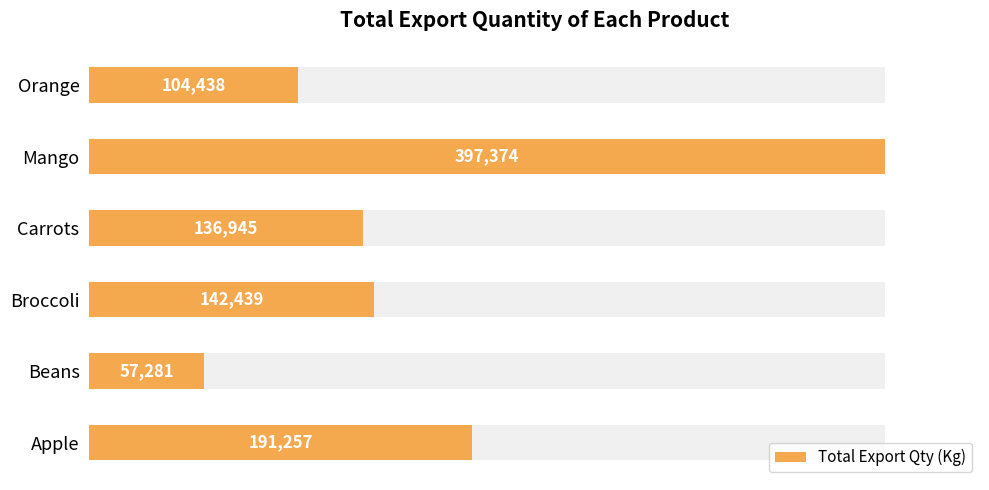

Are the bars horizontal?

Yes